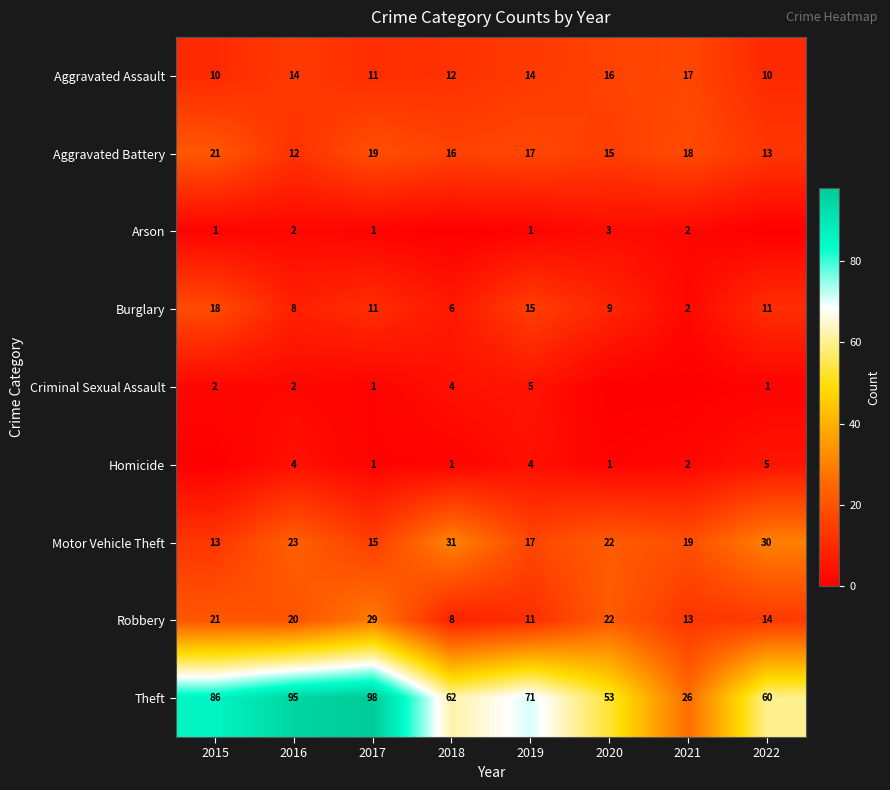

At which label is Theft closest to 62?

2018